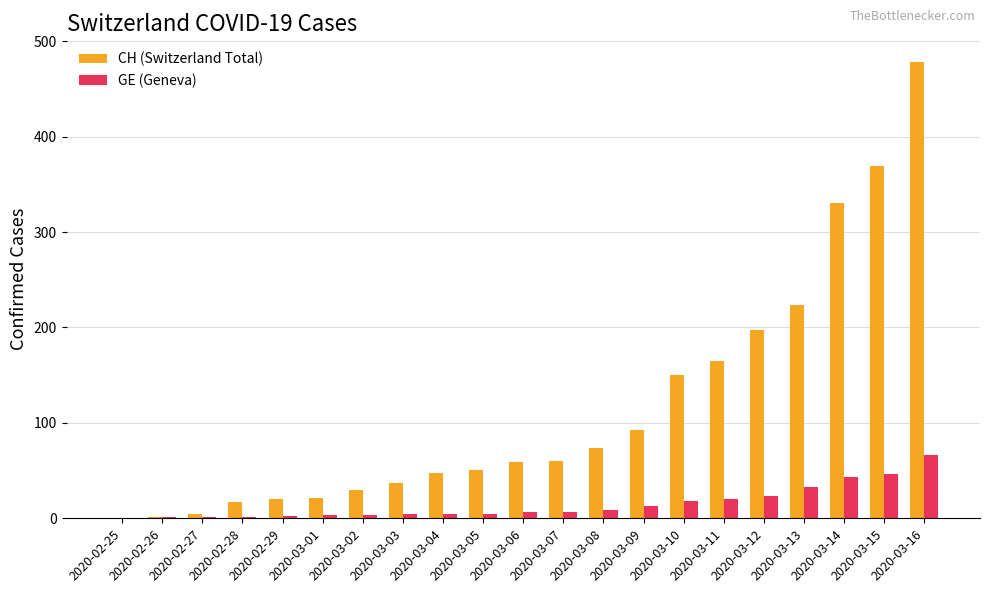

What is the maximum value shown in the chart?

478